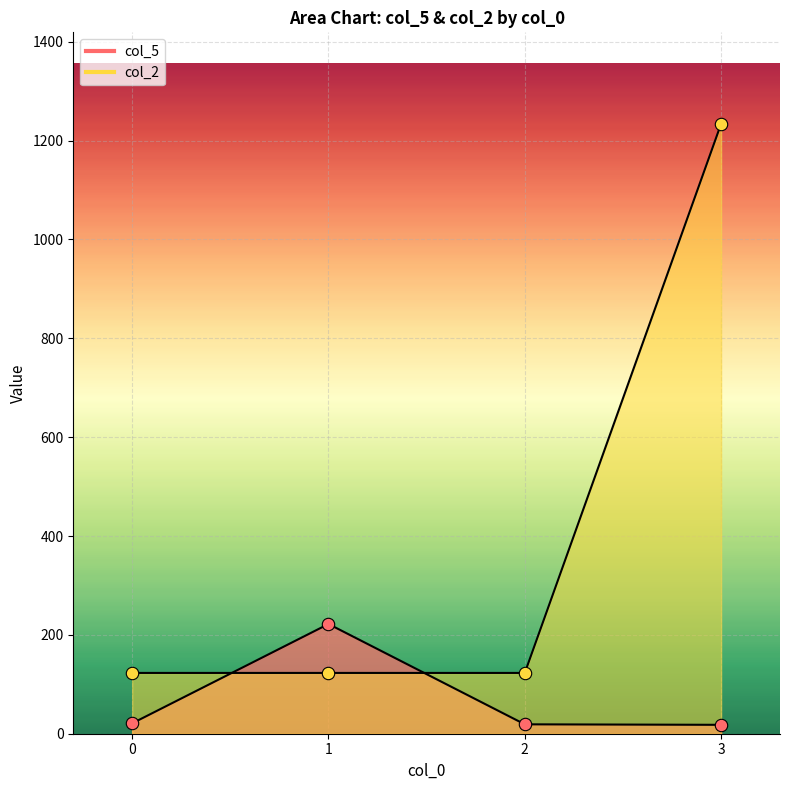

At which category is the sum across all series the highest?

3